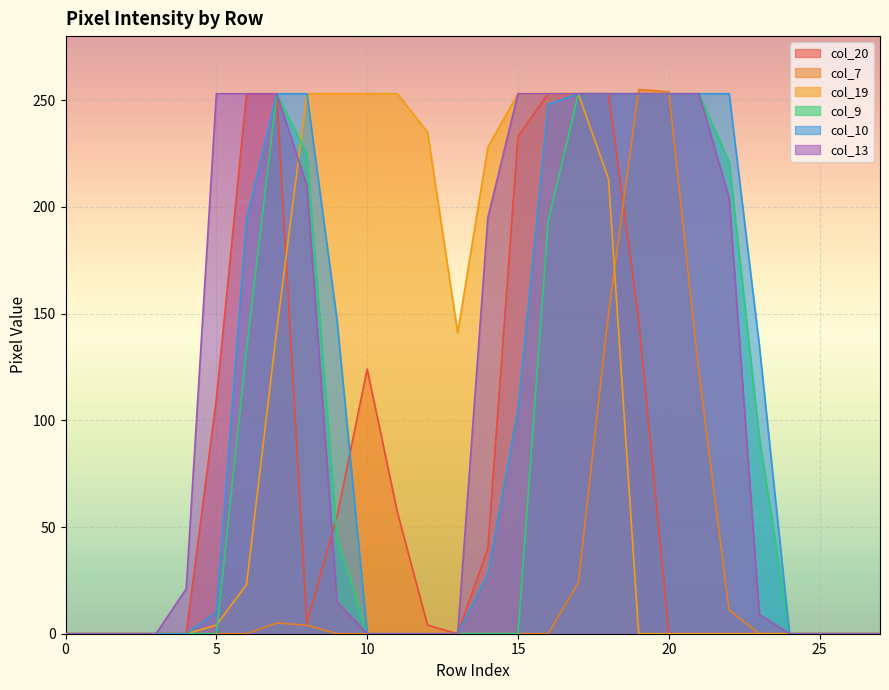

At how many categories does at least one series exceed 89?

19